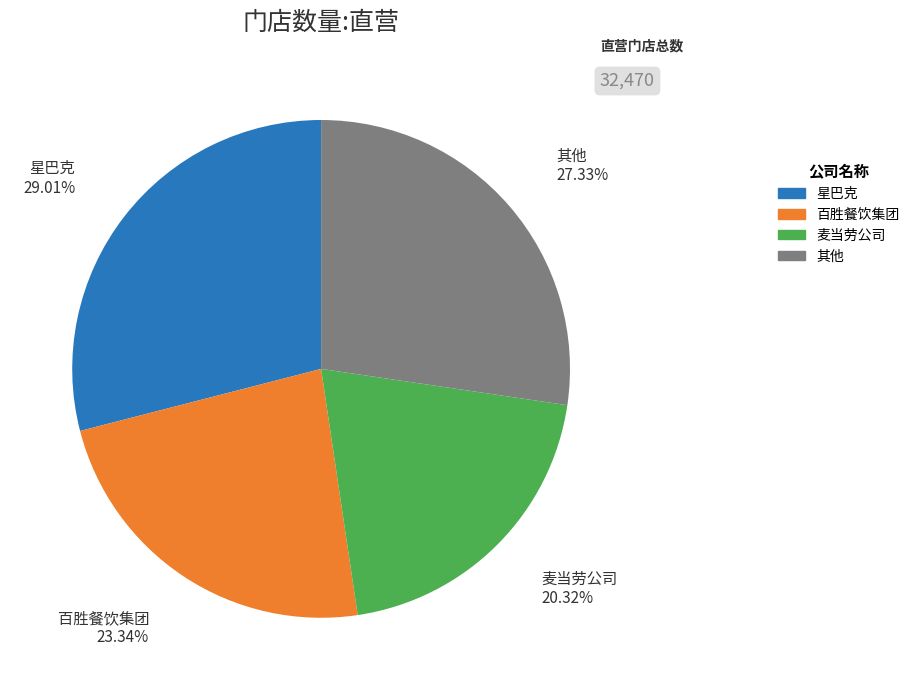

Is there a majority slice in this chart?

No